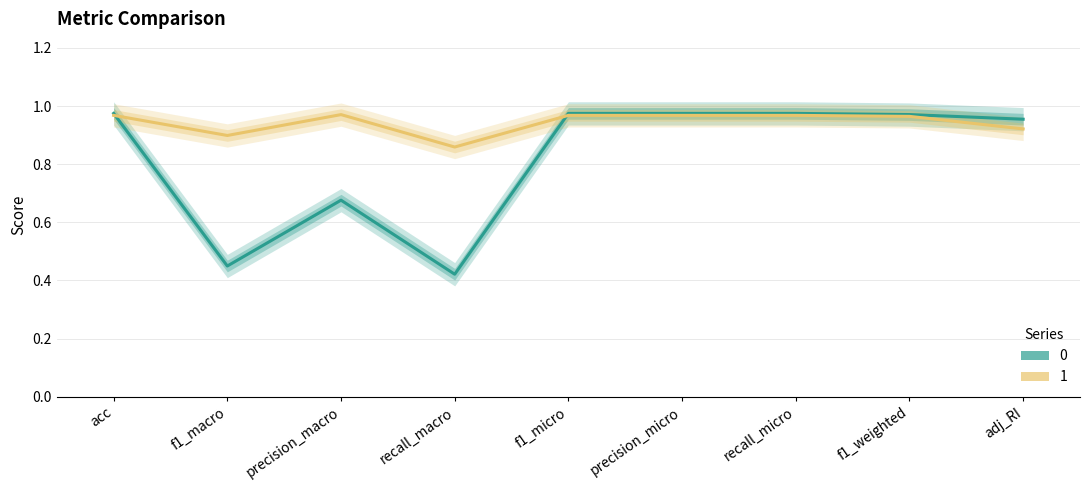

Between which two adjacent categories do 0 and 1 first intersect?

acc and f1_macro